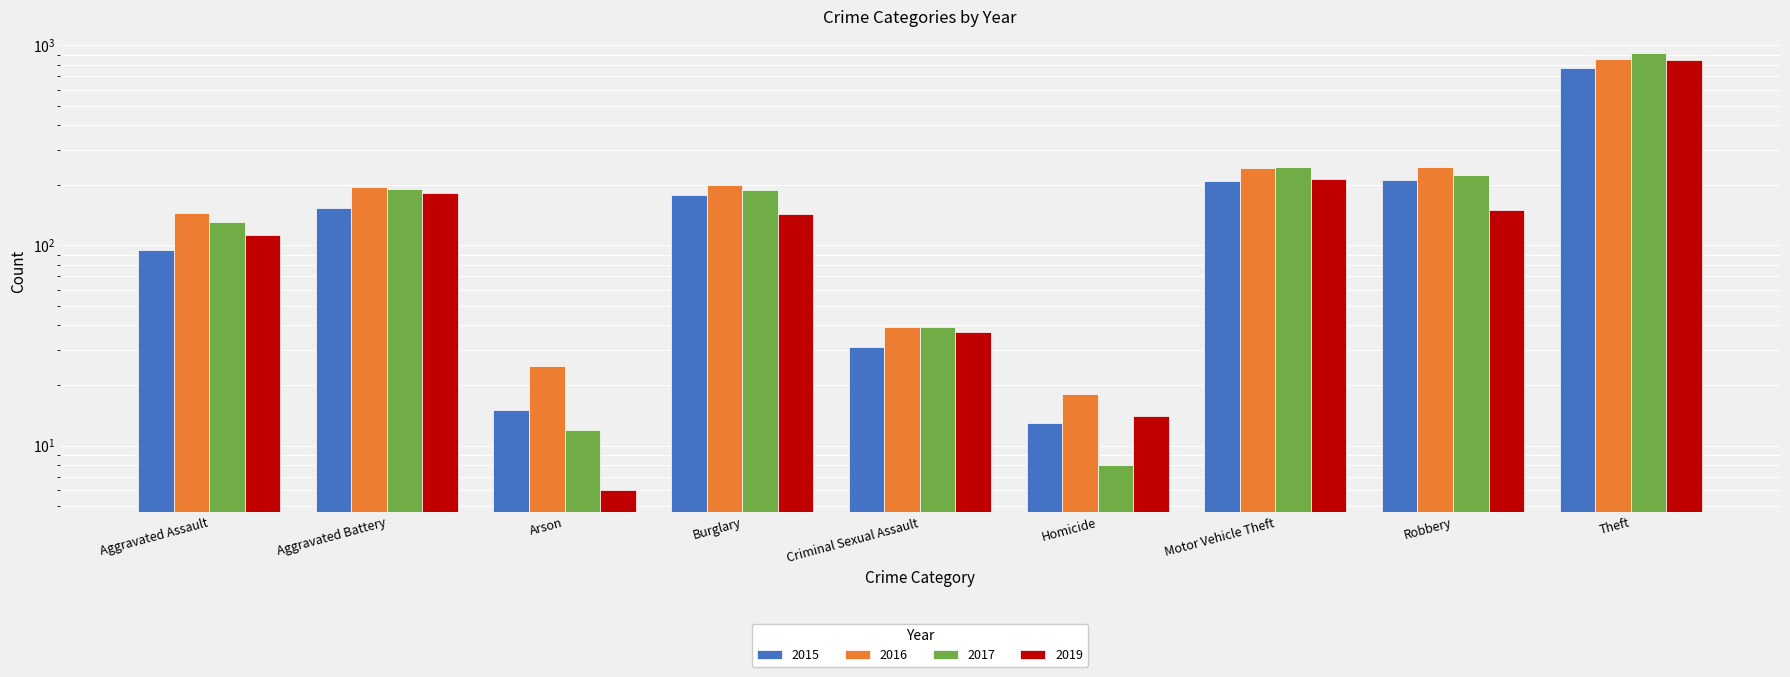

How many data points does each series have?

9